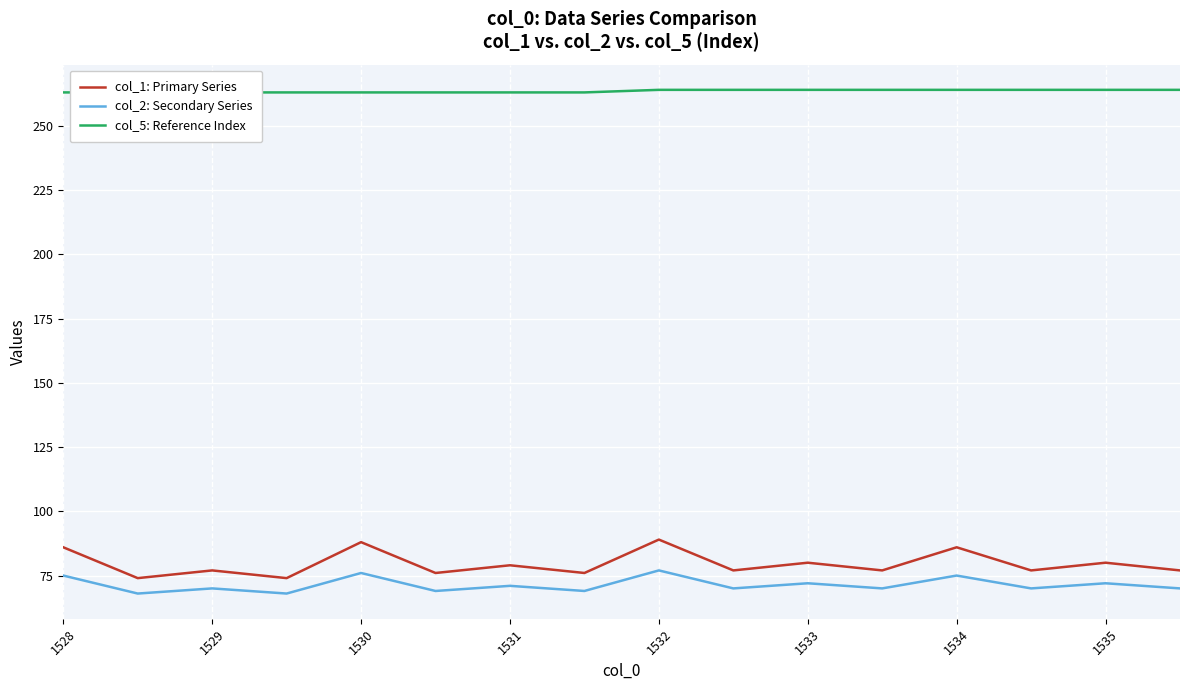

Reading left to right, extract all data points from this chart.

col_1: Primary Series: 86	74	77	74	88	76	79	76	89	77	80	77	86	77	80	77
col_2: Secondary Series: 75	68	70	68	76	69	71	69	77	70	72	70	75	70	72	70
col_5: Reference Index: 263	263	263	263	263	263	263	263	264	264	264	264	264	264	264	264